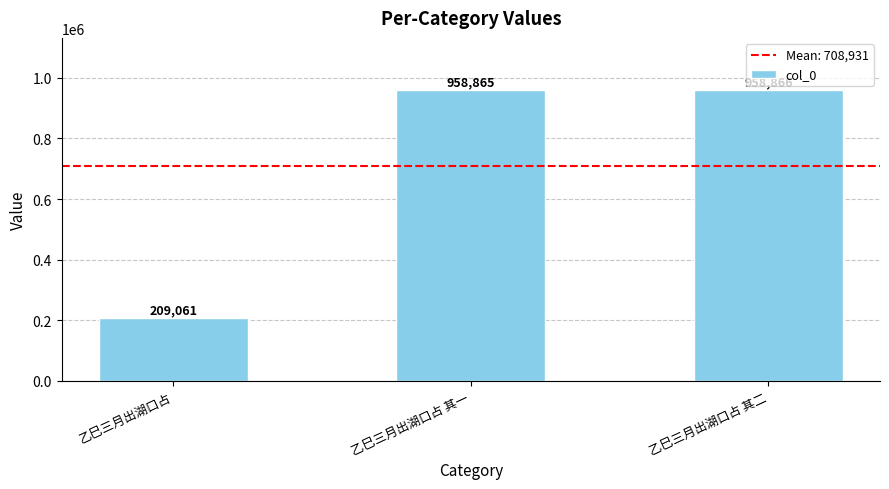

What position from the right is 乙巳三月出湖口占?

3